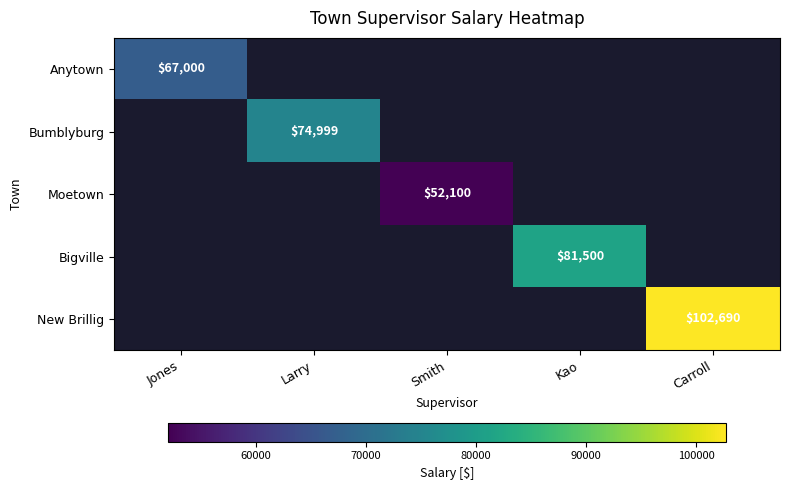

What is the difference between the highest and lowest values at Kao?

81500